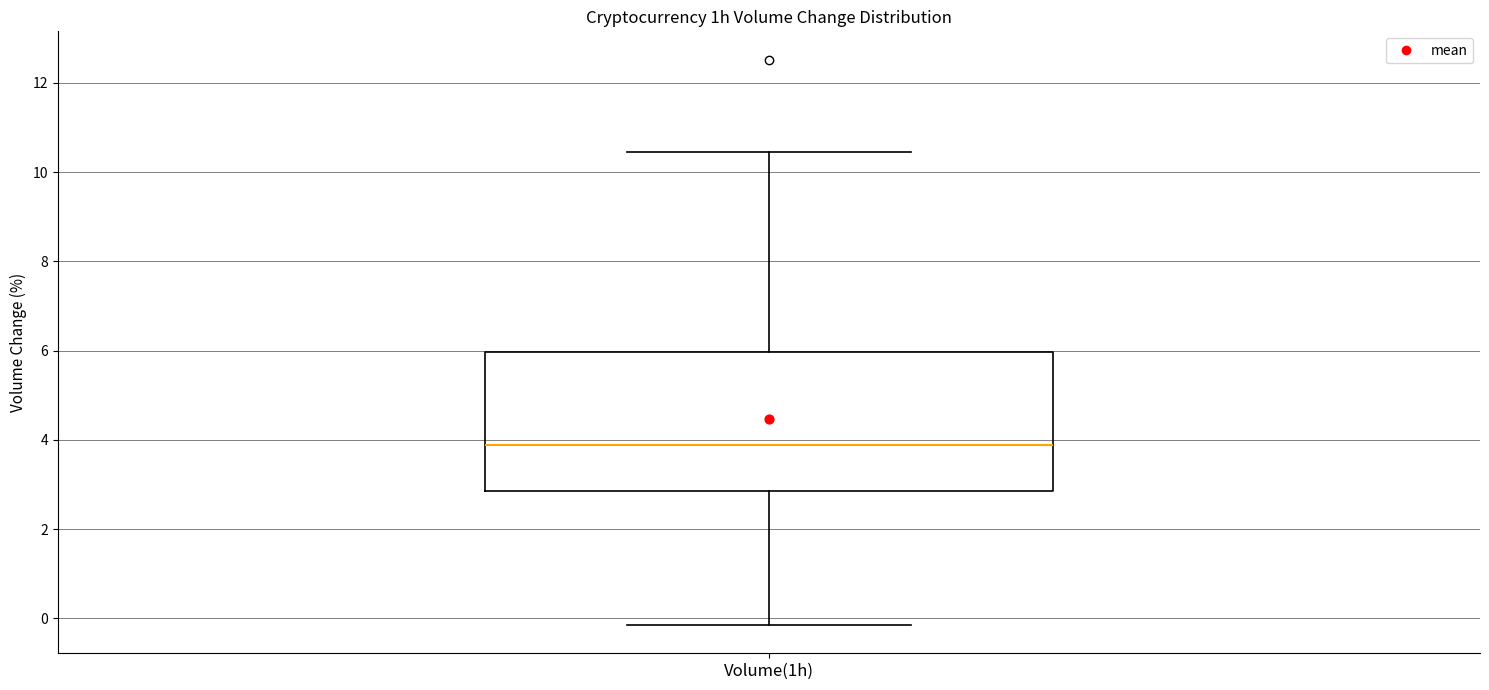

Read this box plot against the y-axis: the position of the median line, the range covered by the box, and the ends of both whiskers. The values are not printed on the chart, so give them approximately, as read against the axis.

median 3.8, box 2.8 to 6.0, whiskers -0.2 to 10.4